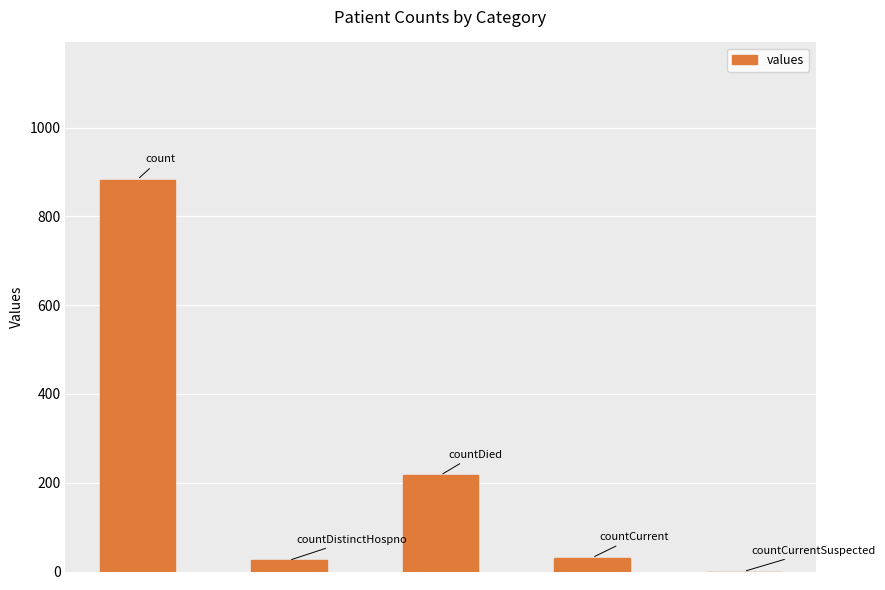

What is the greatest value displayed?

883